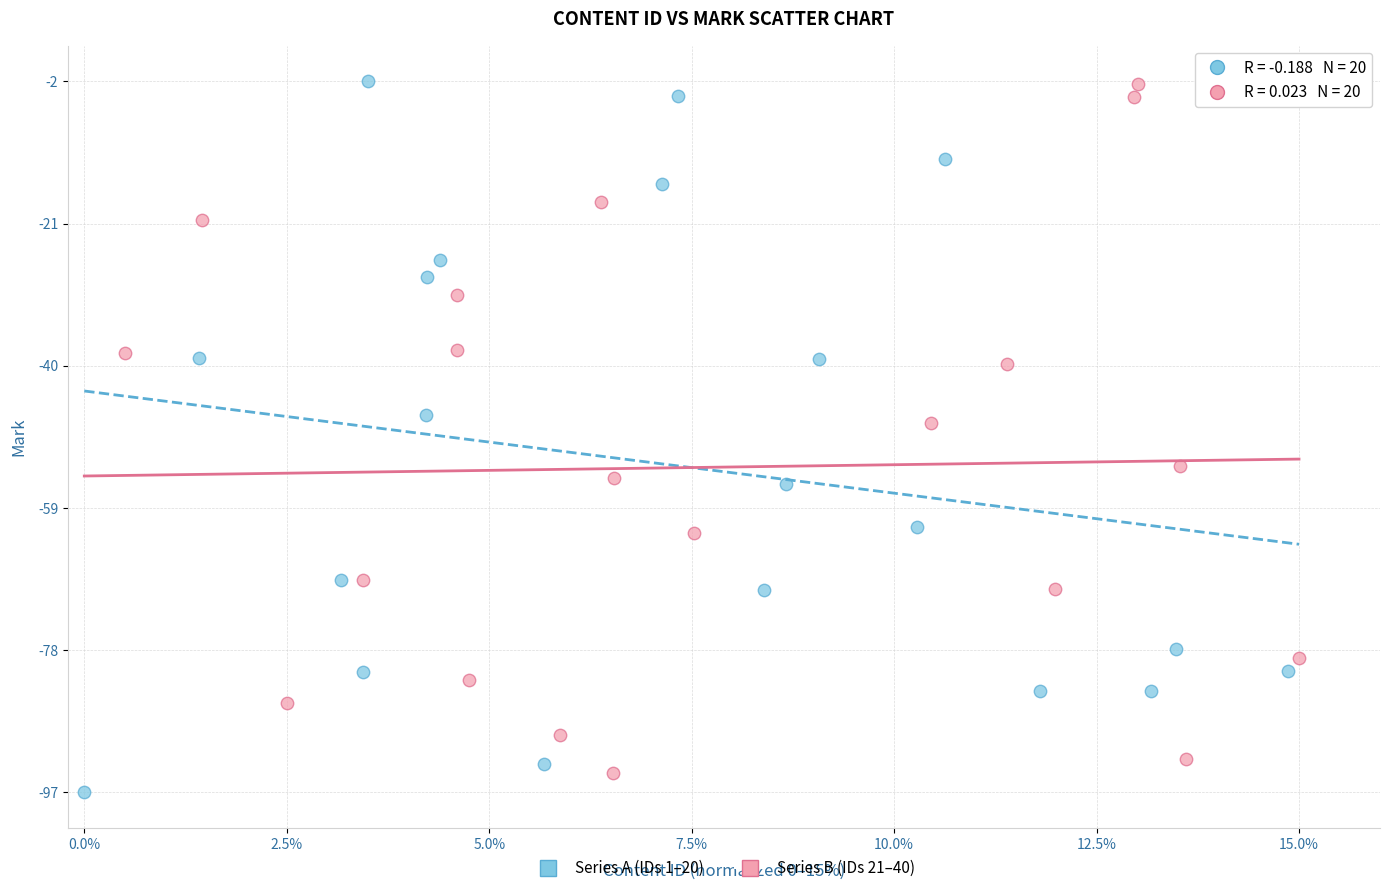

What are all the series names shown in the legend?

Series A (IDs 1–20), Series B (IDs 21–40)